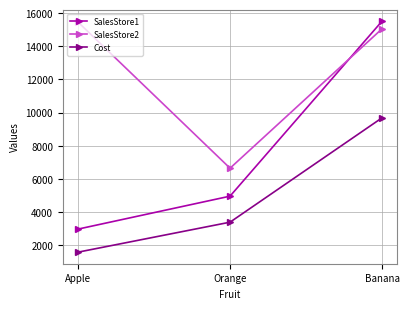

List the series in order of their overall mean, lowest first.

Cost, SalesStore1, SalesStore2